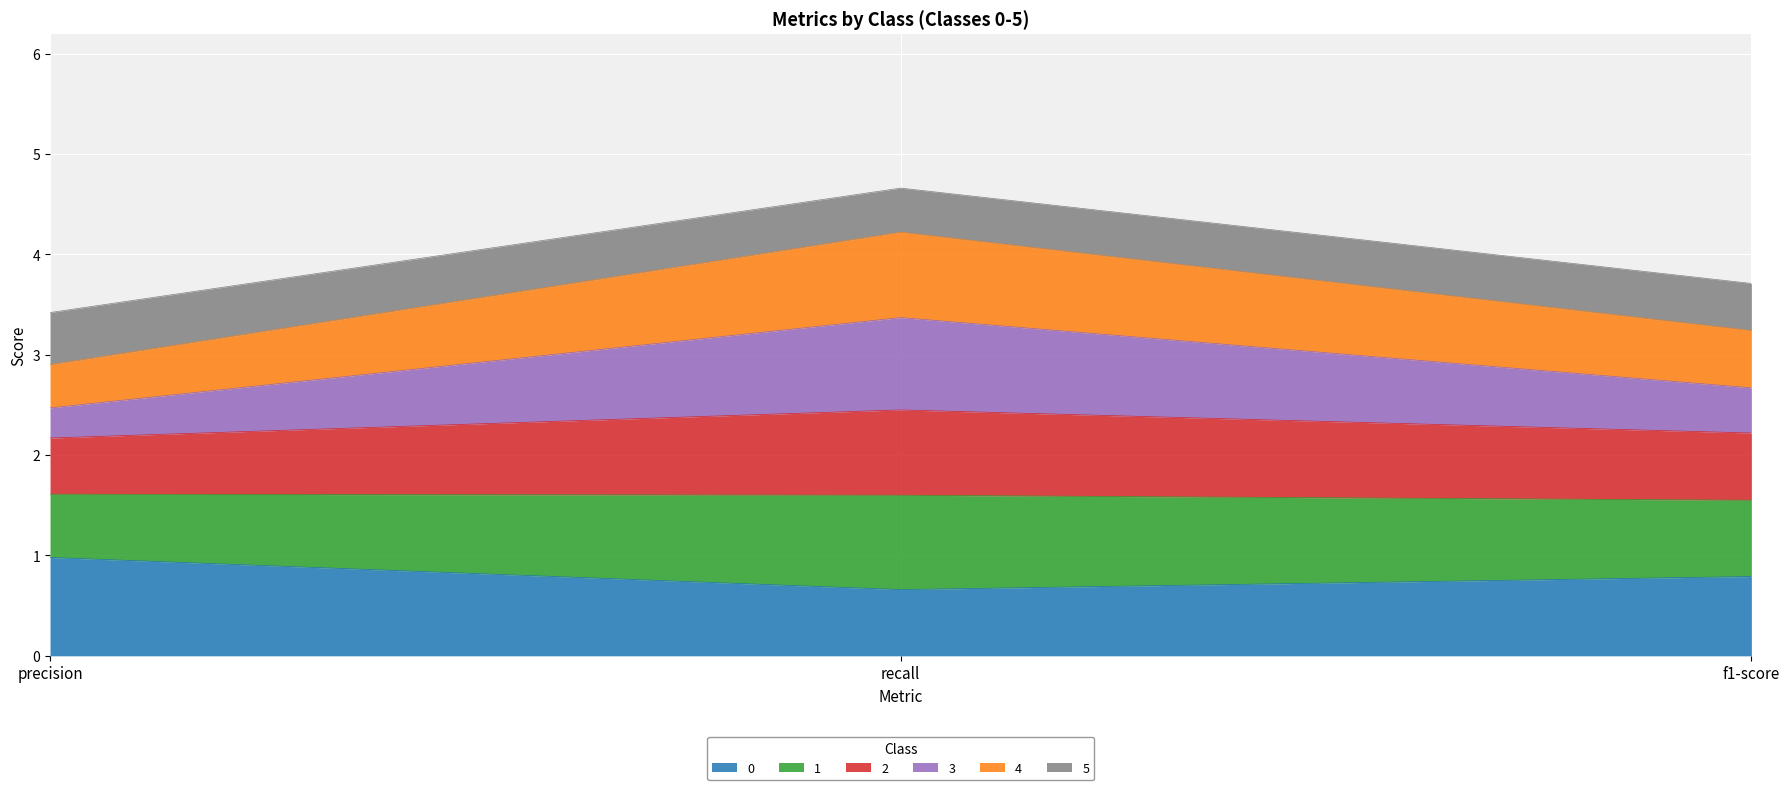

Which category has the highest value in the 4 series?

recall